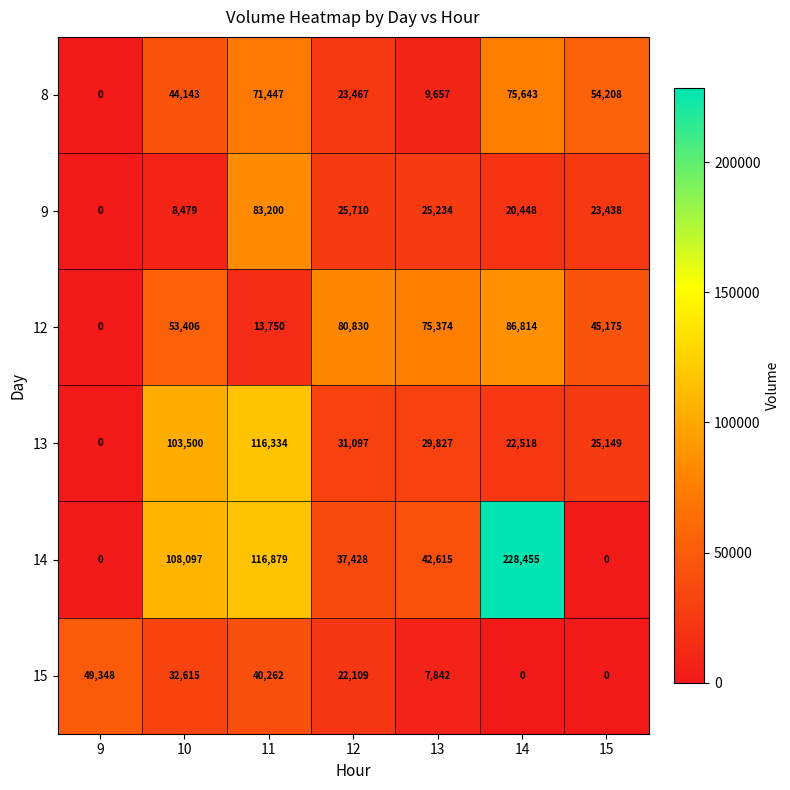

How many values in the 14 series are below 42615?

3